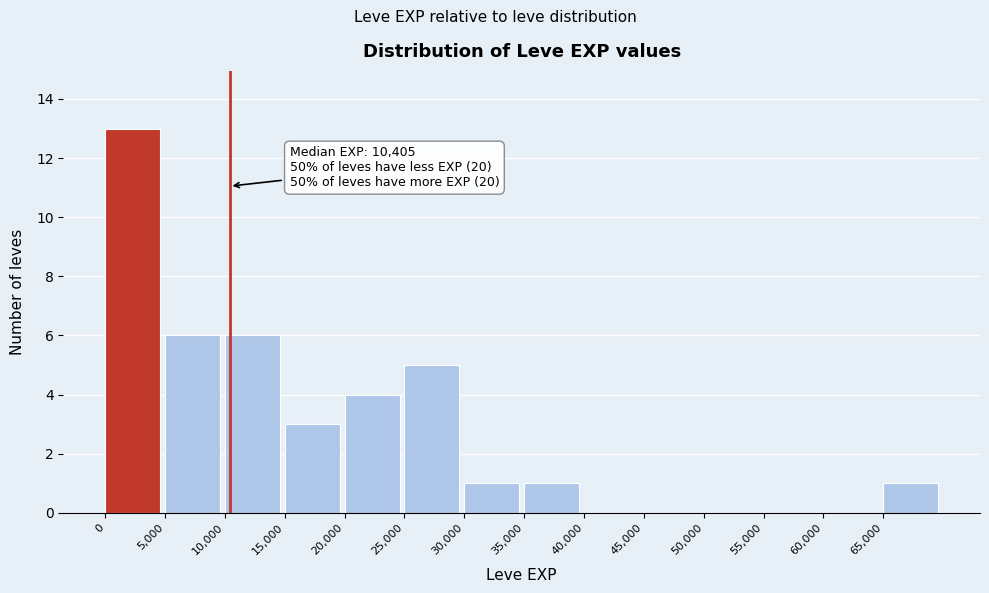

Which range on the x-axis has the tallest bar?

0 to 5000